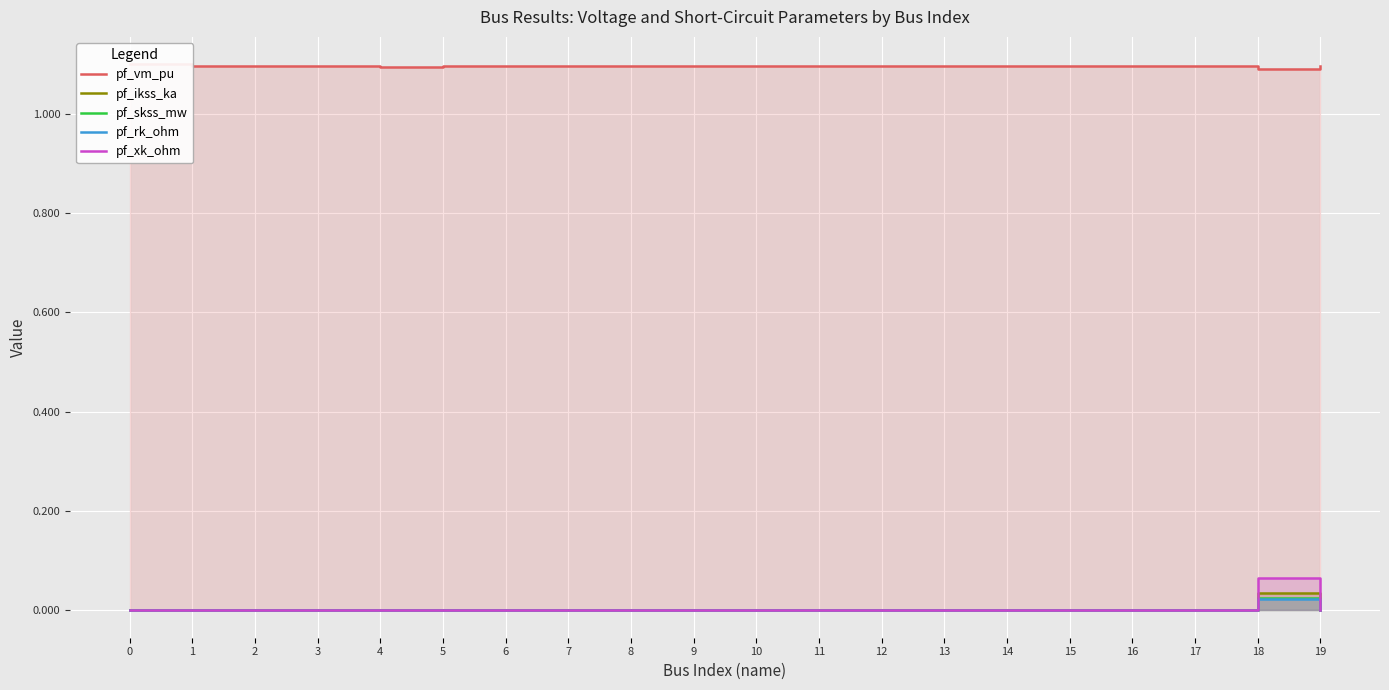

What is the greatest value displayed?

1.1